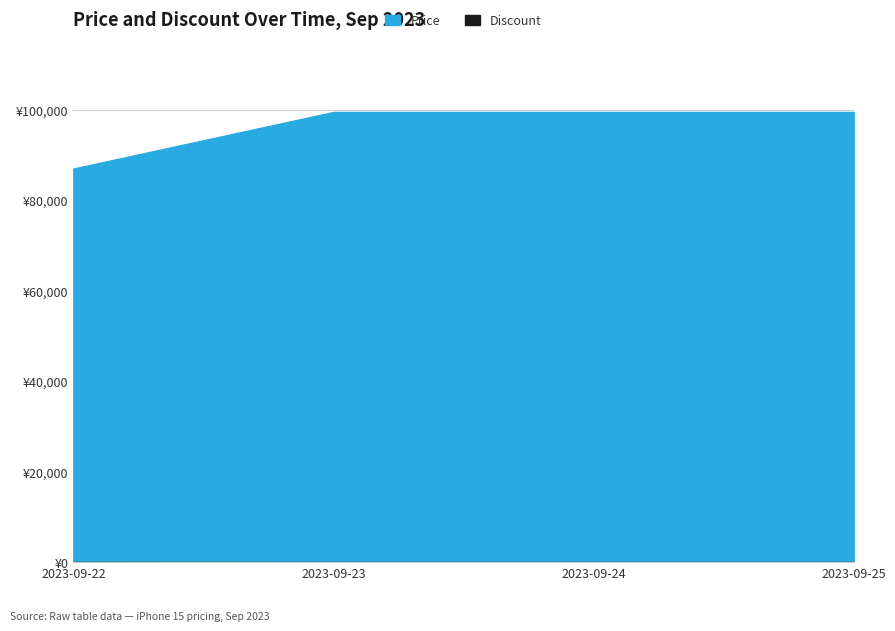

Rank the series by their average value, from lowest to highest.

Discount, Price